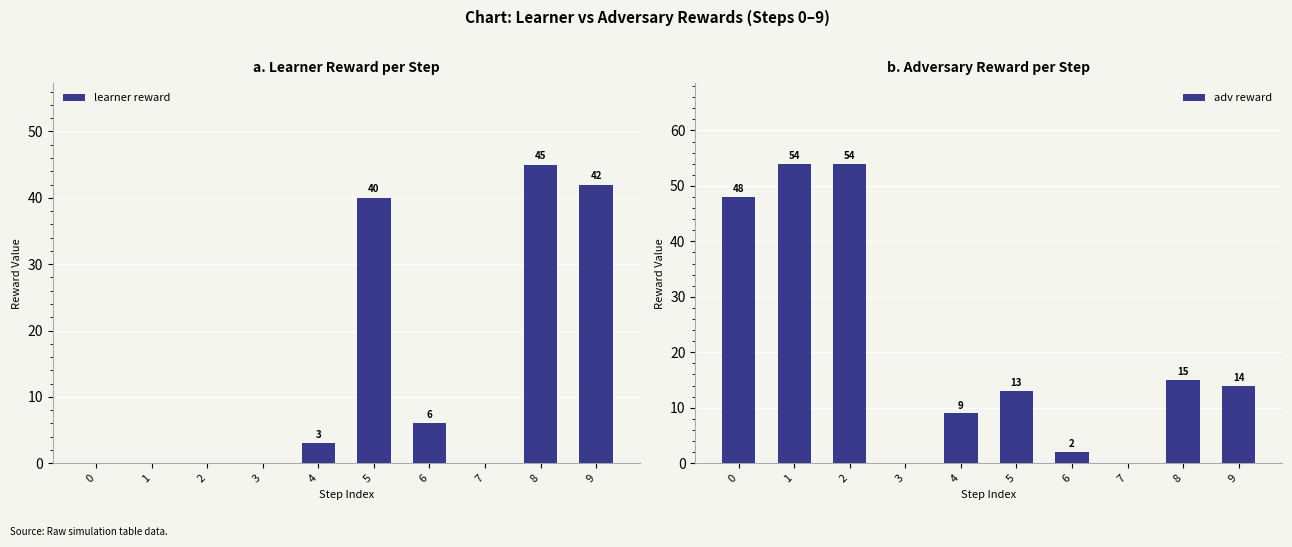

What is the maximum value for learner reward?

45